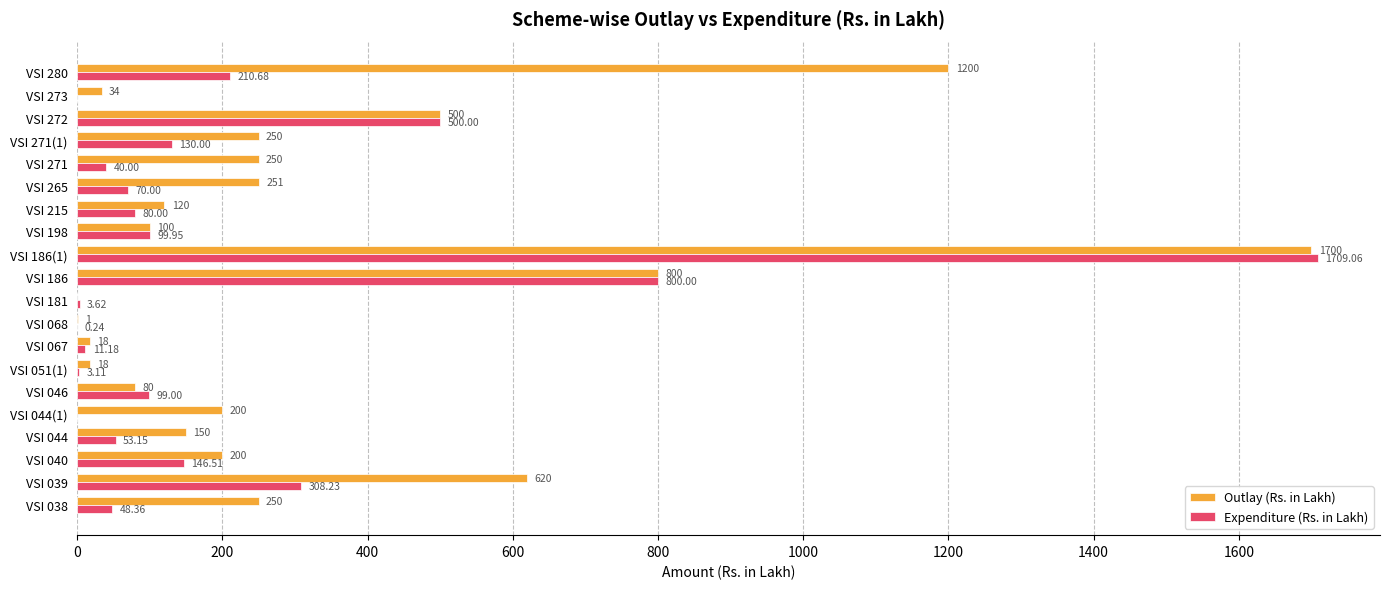

What is the sum of all Outlay (Rs. in Lakh) values?

6742.0